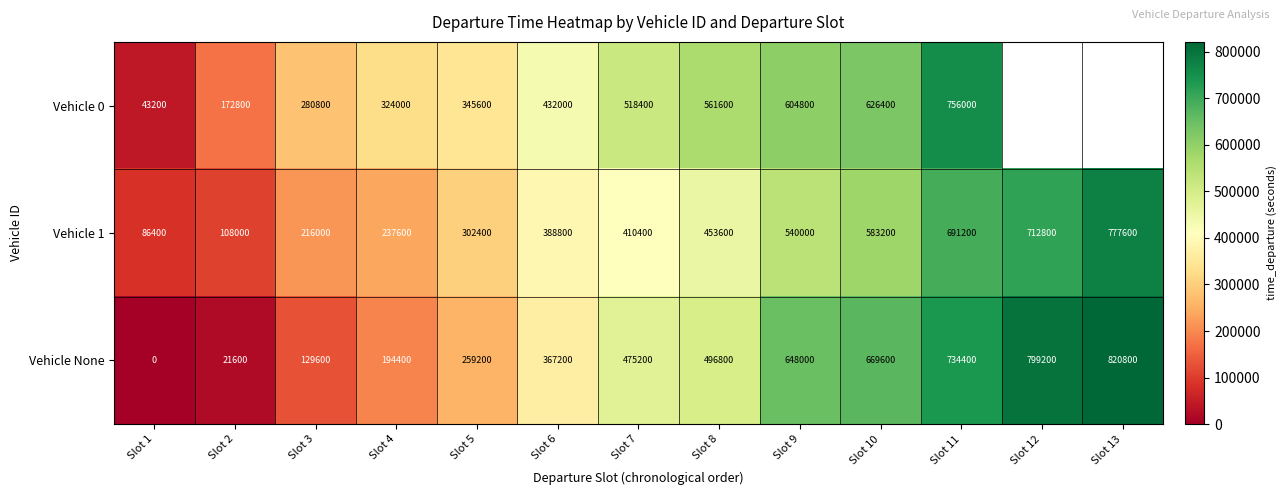

List the labels in order of Vehicle 1 value, smallest first.

Slot 1, Slot 2, Slot 3, Slot 4, Slot 5, Slot 6, Slot 7, Slot 8, Slot 9, Slot 10, Slot 11, Slot 12, Slot 13